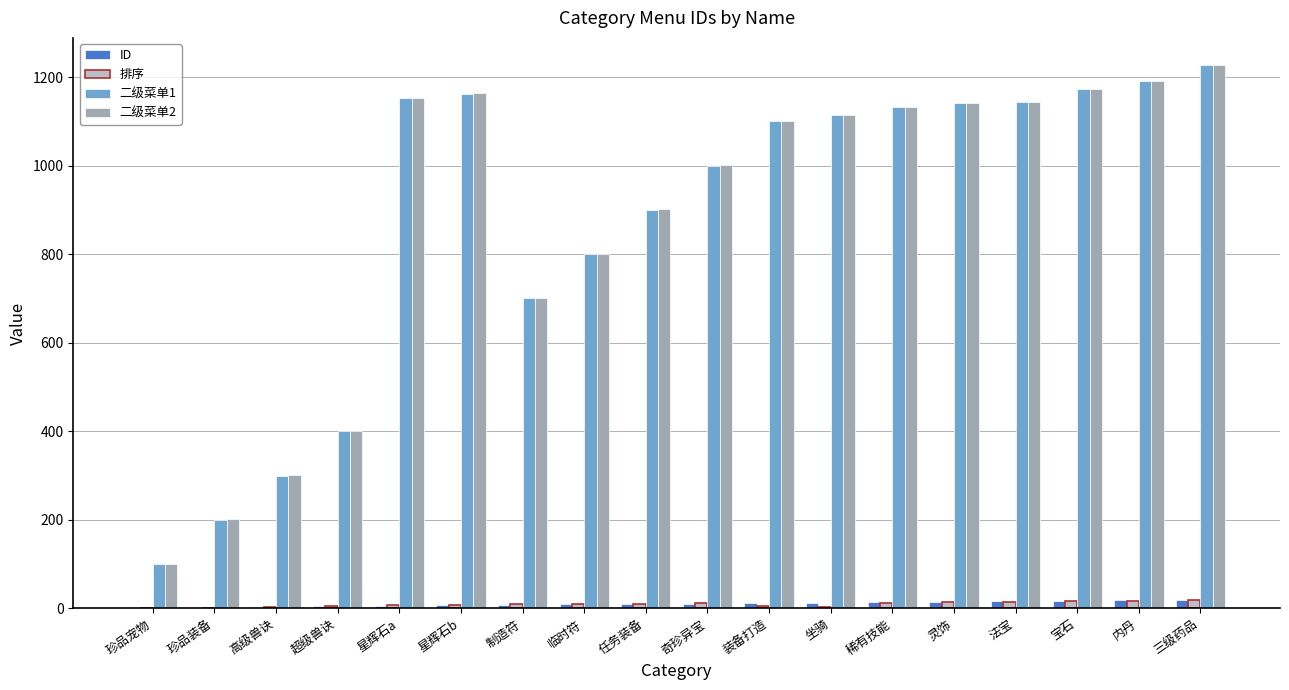

Which category has the highest value in the 二级菜单2 series?

三级药品